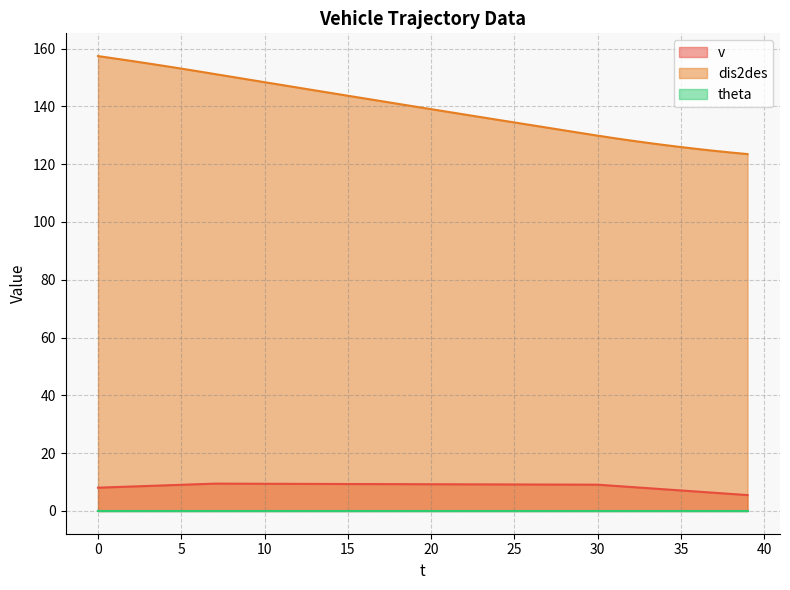

What value does the dis2des series have at 10?

148.4